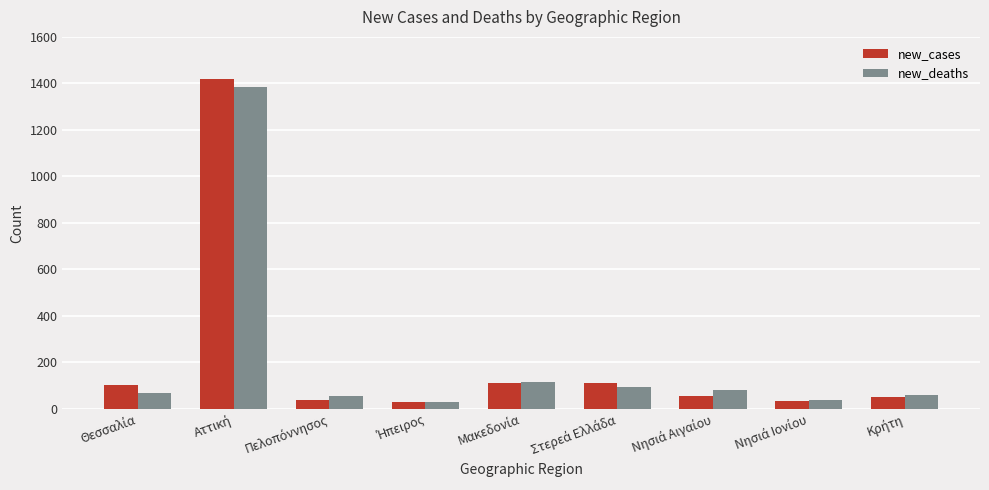

What is the average value of the new_cases series?

216